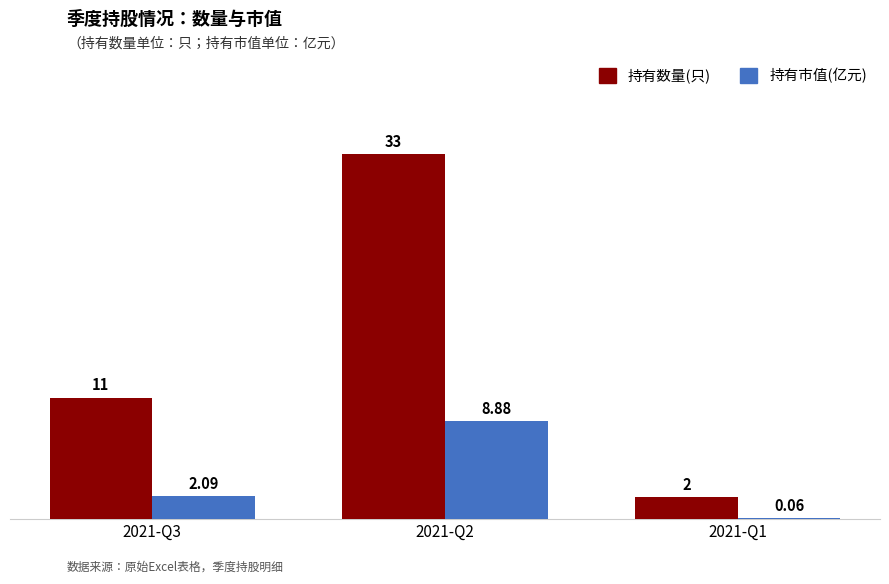

What is the sum of all 持有数量(只) values?

46.0